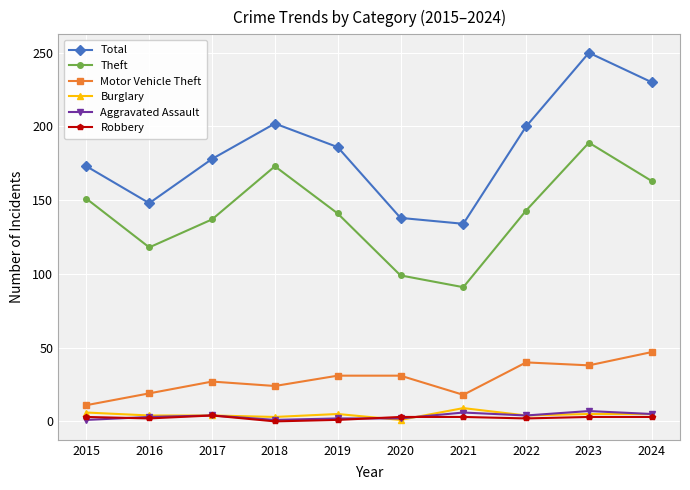

True or false: Theft and Burglary cross at least once.

False